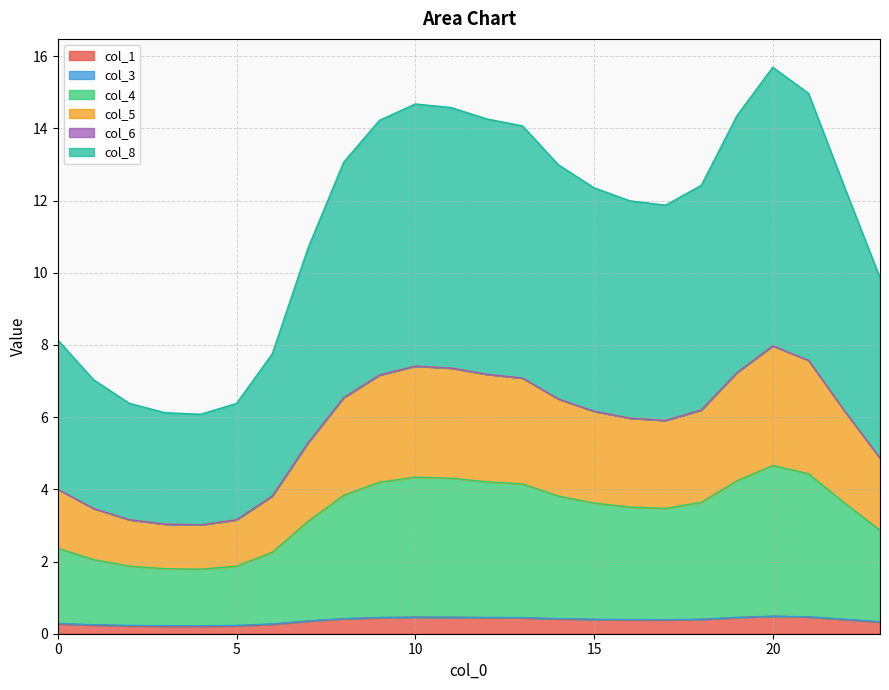

True or false: col_5 and col_4 intersect in this chart.

False